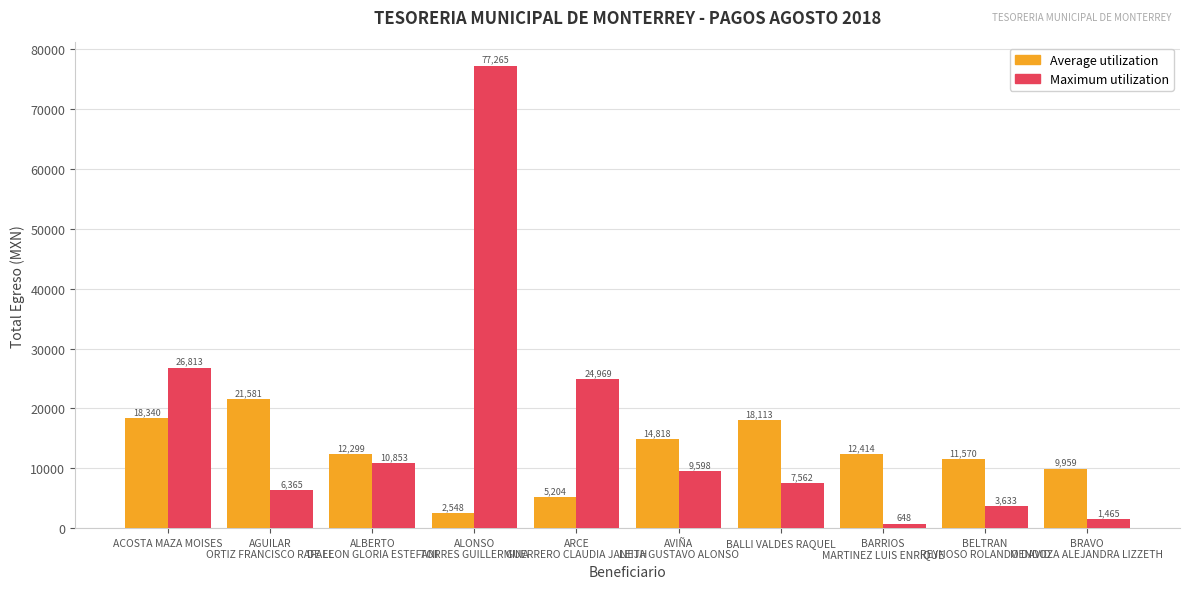

Which series has the widest spread of values?

Maximum utilization